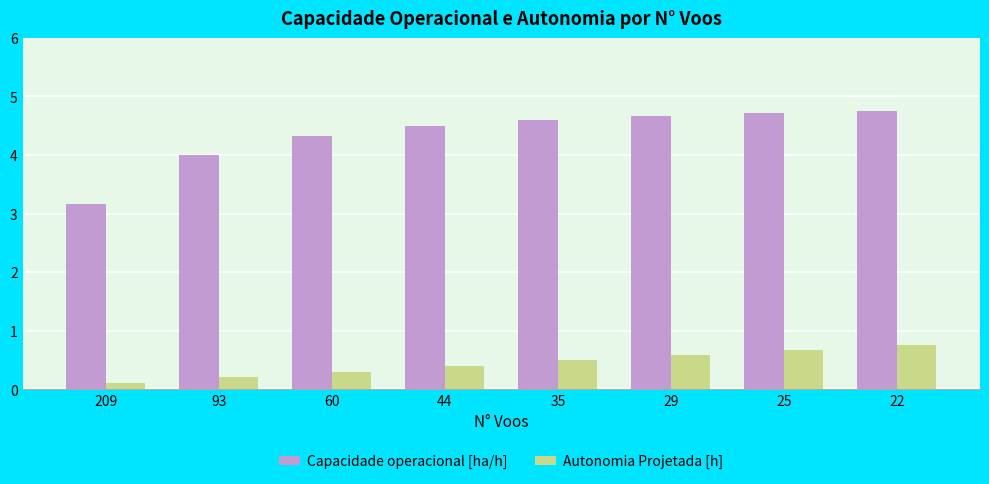

At which label does Autonomia Projetada [h] reach its minimum?

209